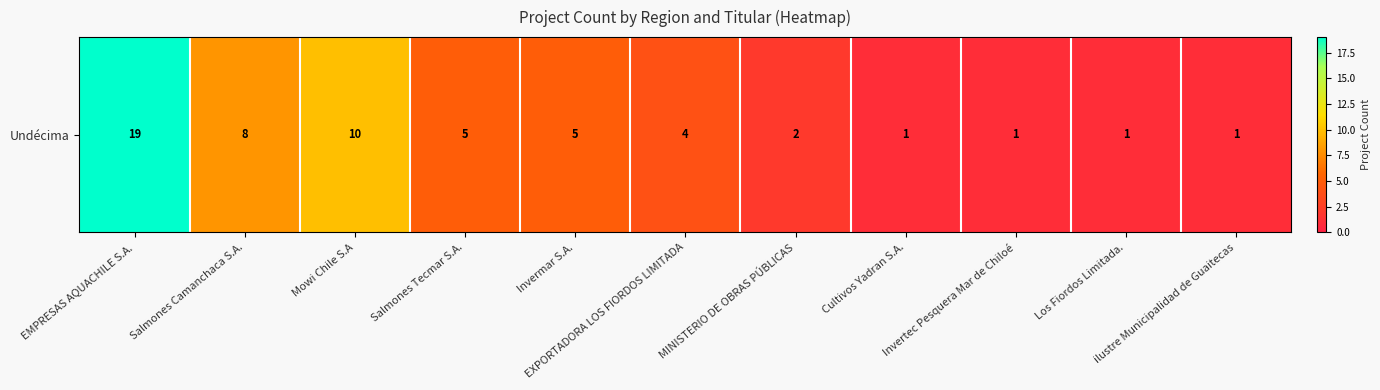

True or false: the data shows 3 at Invermar S.A..

False